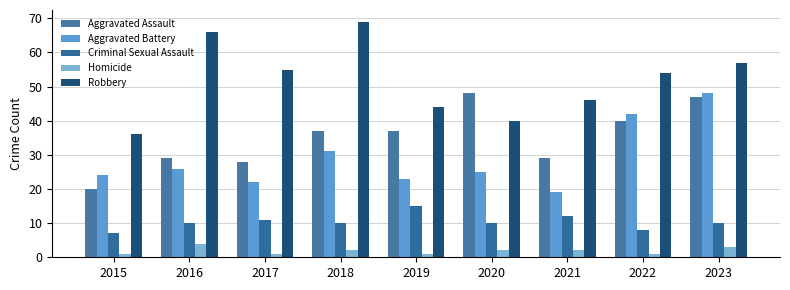

At which category does the chart reach its minimum across all series?

2015